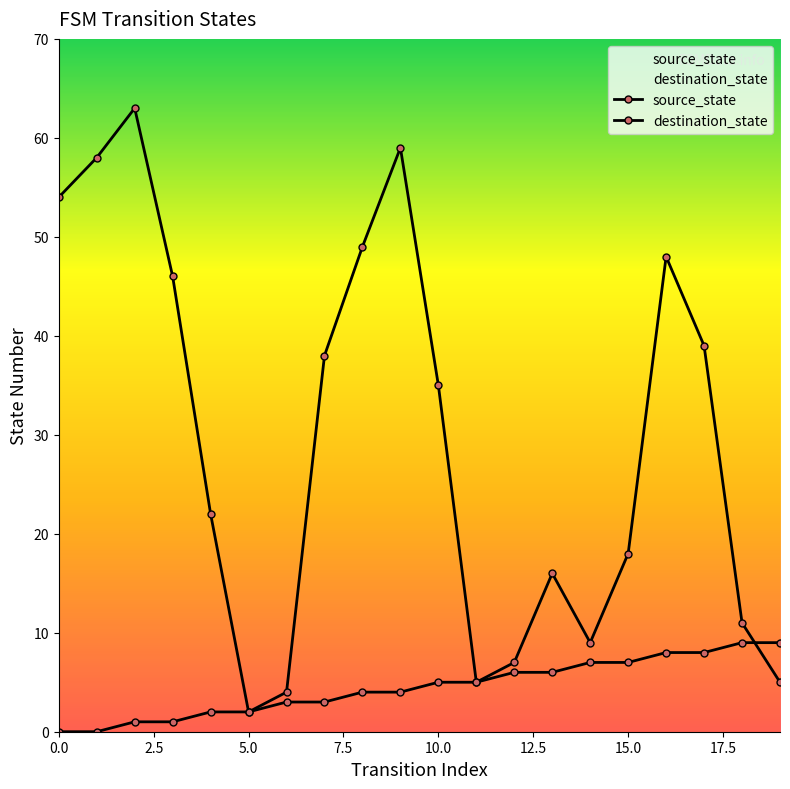

Reading left to right, transcribe all the data shown in this chart.

source_state: 0	0	1	1	2	2	3	3	4	4	5	5	6	6	7	7	8	8	9	9
destination_state: 54	58	63	46	22	2	4	38	49	59	35	5	7	16	9	18	48	39	11	5